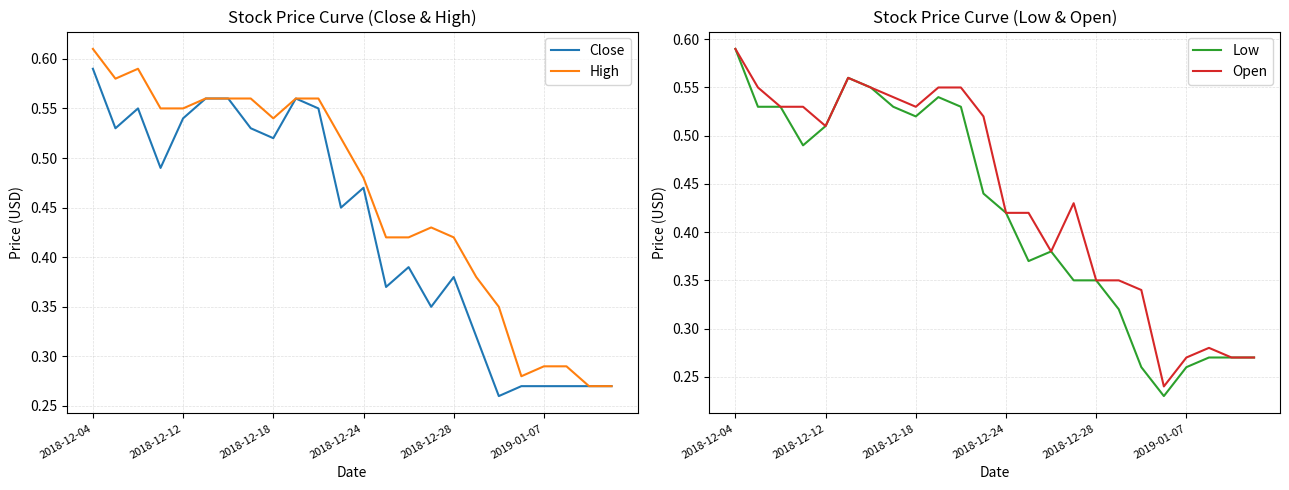

What is the average value of the Open series?

0.4